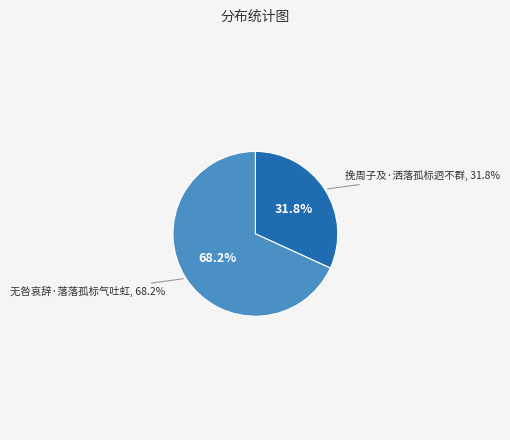

Is it true that 挽周子及·洒落孤标迥不群 is 39% of the pie?

False